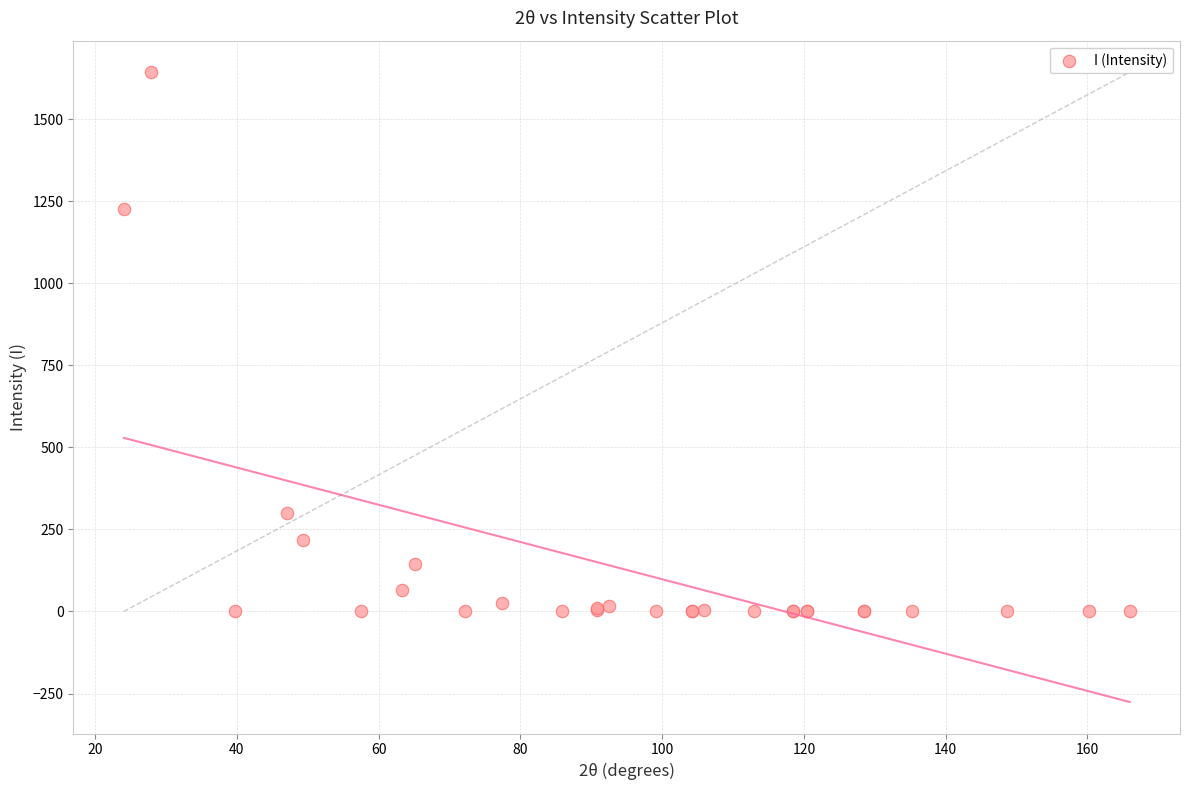

What Y value in the scatter plot is closest to 821?

1225.9